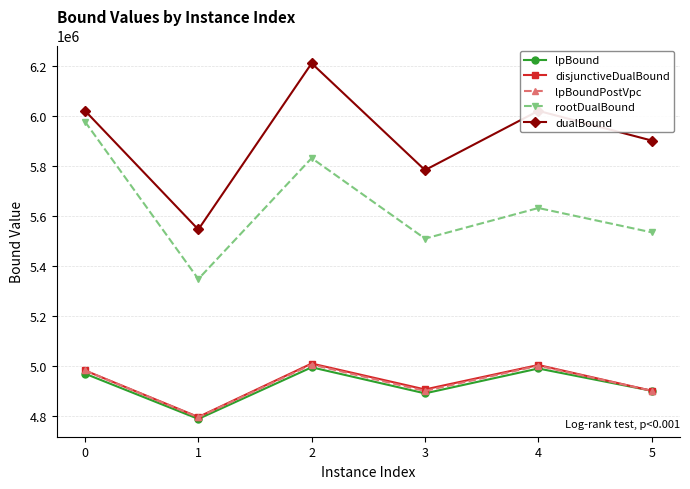

What is the lowest value of the rootDualBound series?

5349055.5